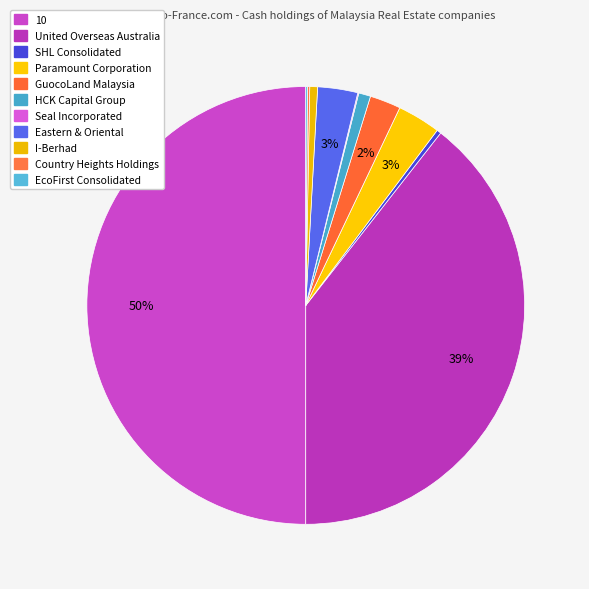

Is it true that 10 is 41% of the pie?

False